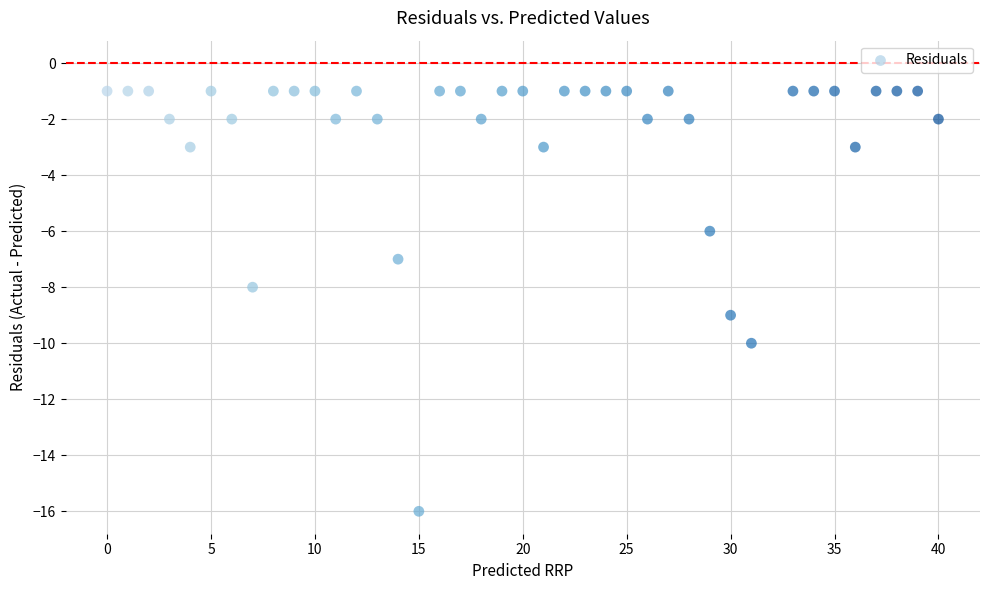

What is the range of X values (max minus min)?

40